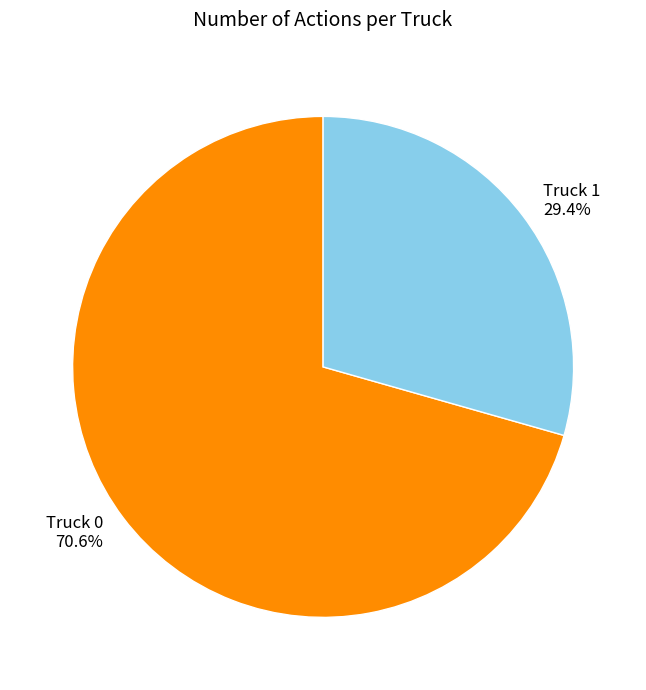

To the nearest percent, what is the average slice percentage?

50%